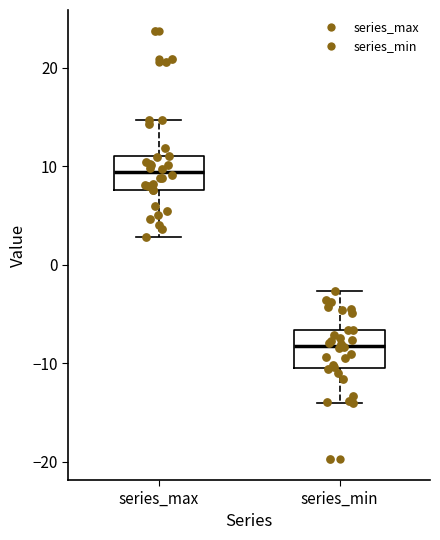

Reading left to right, transcribe this box plot: for each box, give where its median line is, the range the box spans, and where its two whiskers end, as read against the y-axis. The values are not printed on the chart, so give them approximately, as read against the axis.

series_max: median 9, box 8 to 11, whiskers 3 to 15
series_min: median -8, box -10 to -7, whiskers -14 to -3